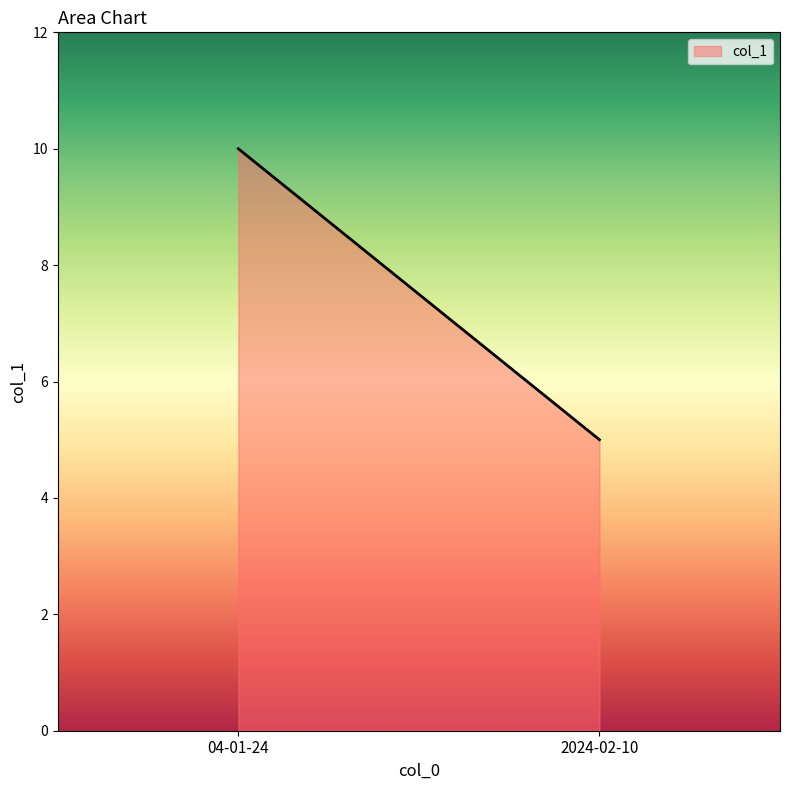

What is the sum of the values at 2024-02-10 and 04-01-24?

15